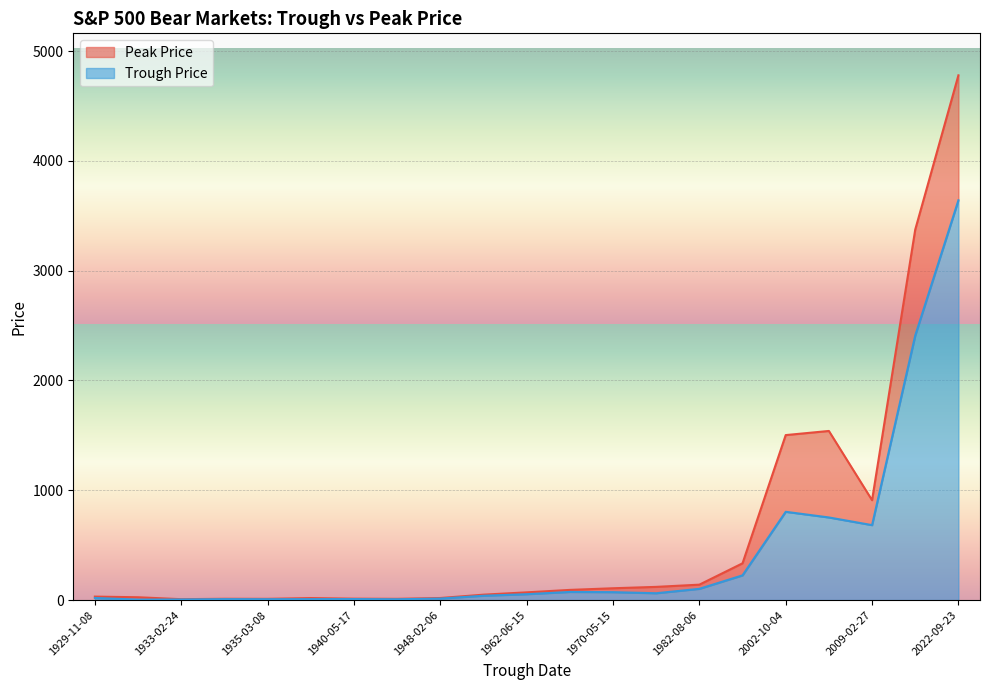

At how many categories does at least one series exceed 4102?

1